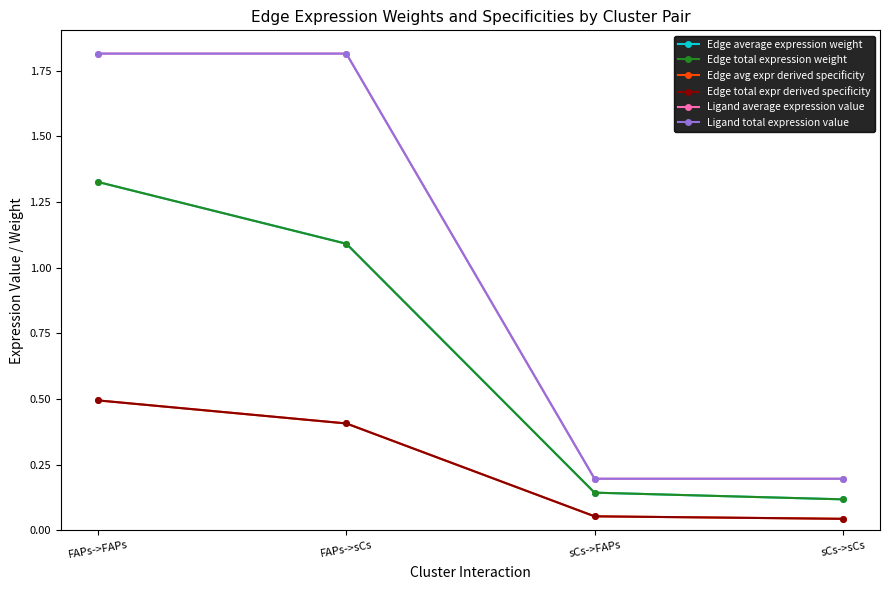

Is this an area chart (filled region under the line)?

No